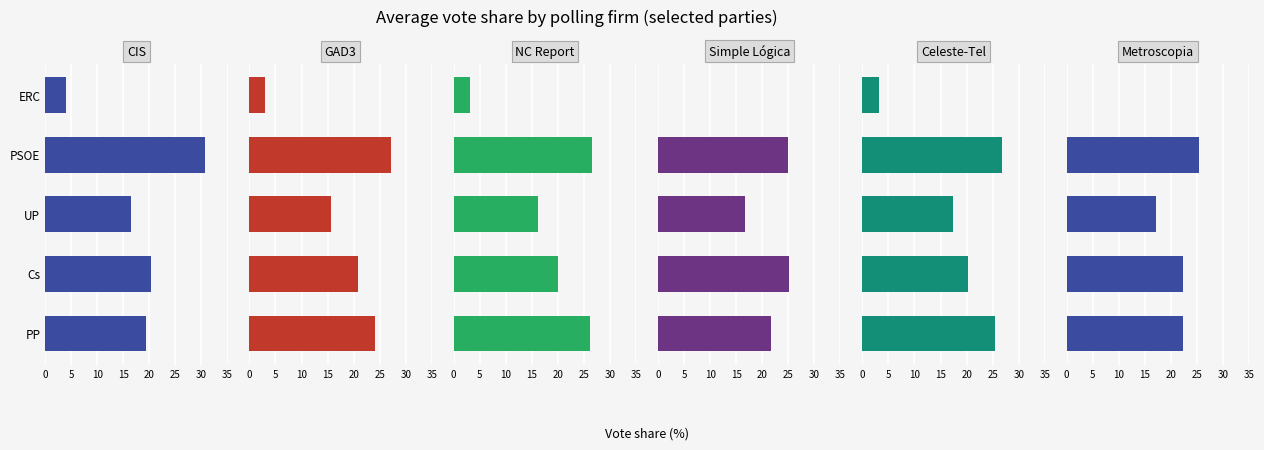

Is the value of Simple Lógica at UP greater than the value of Metroscopia at PP?

No